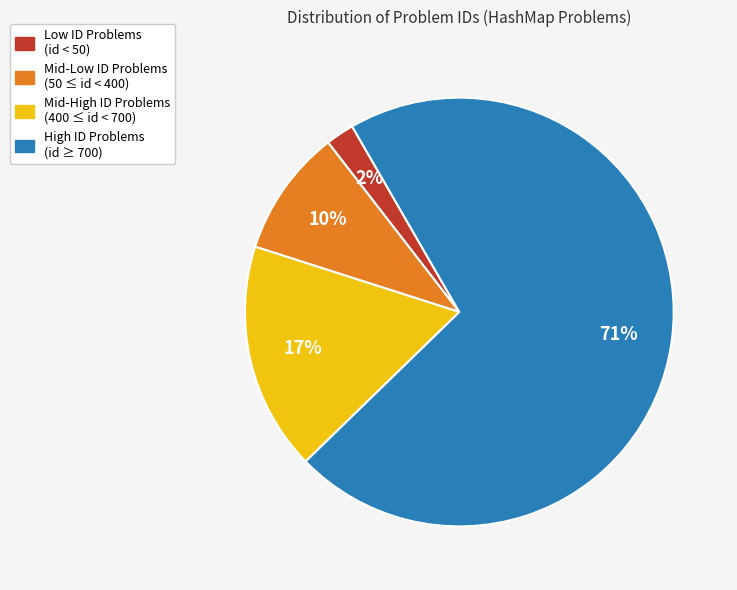

Is there any slice that represents more than half of the pie?

Yes